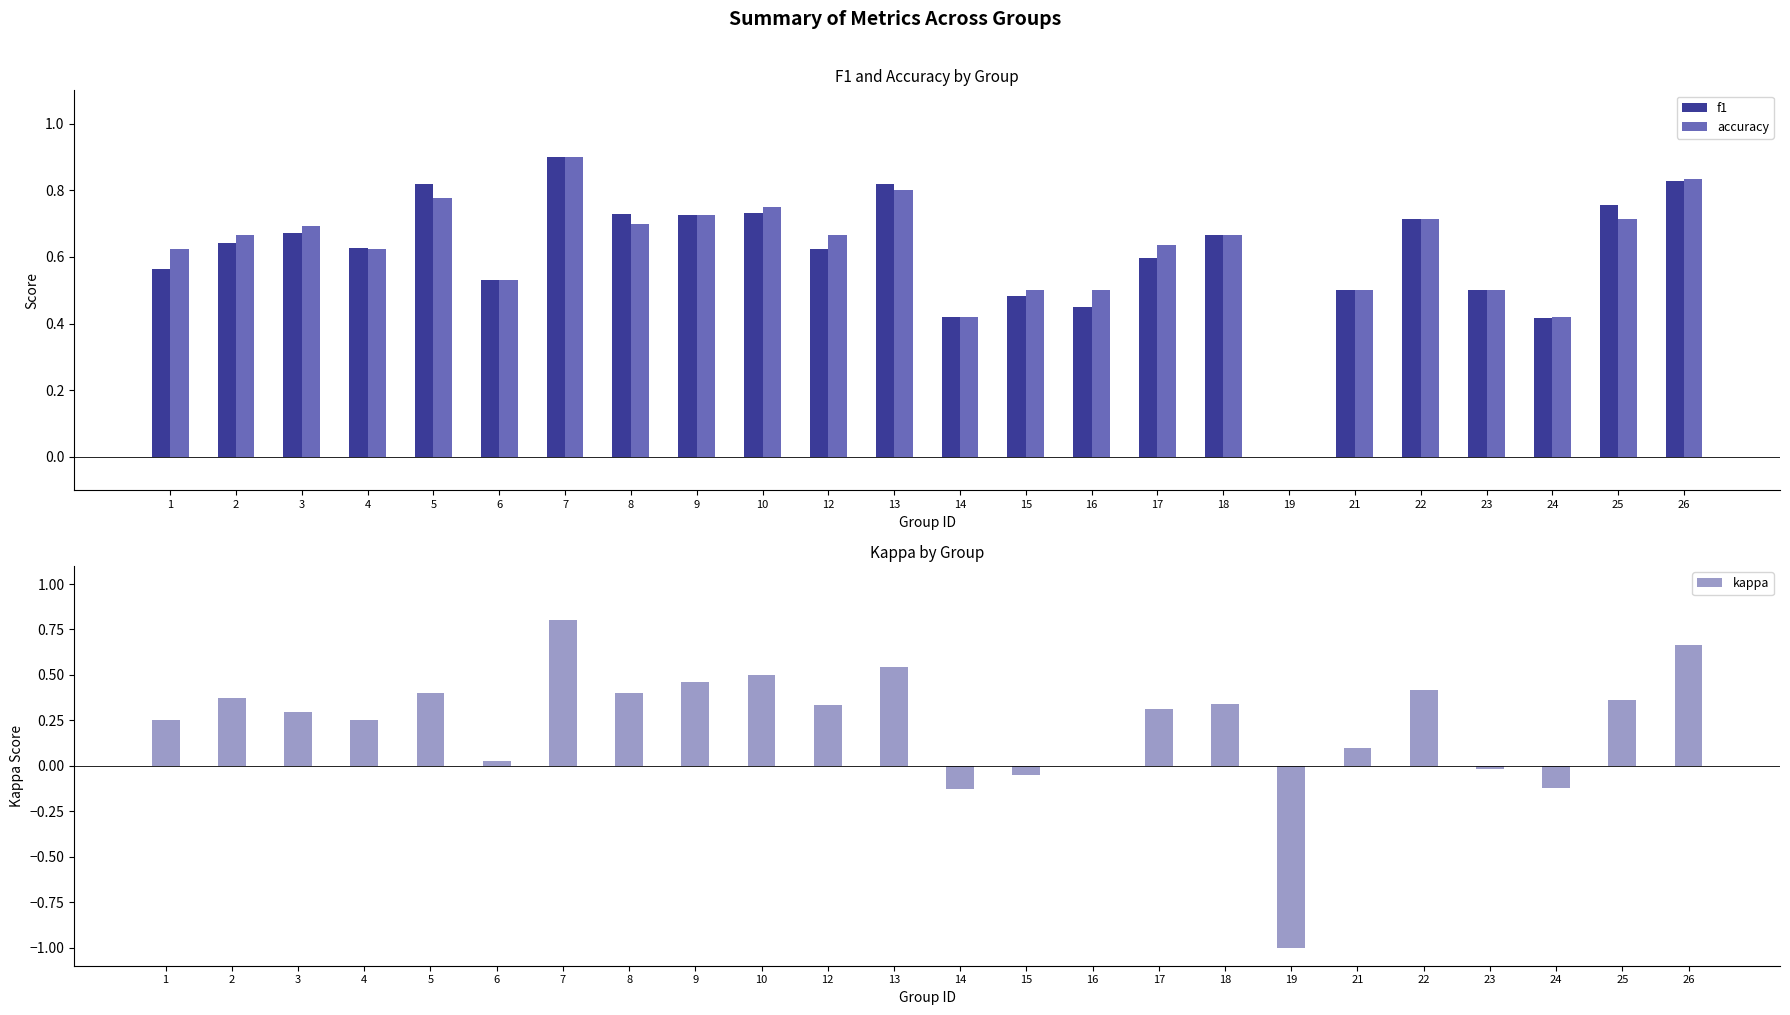

At which label does kappa reach its minimum?

19